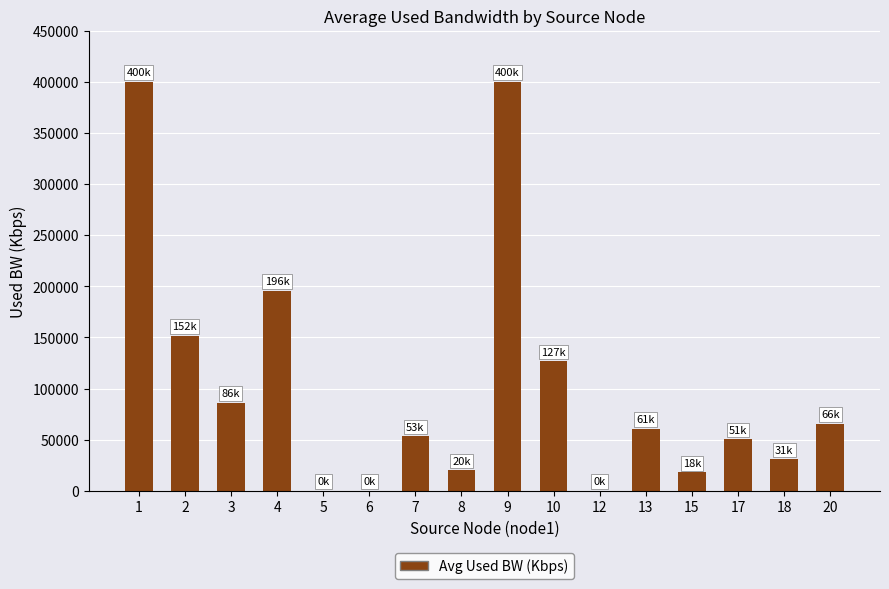

Count the number of data series in this chart.

1